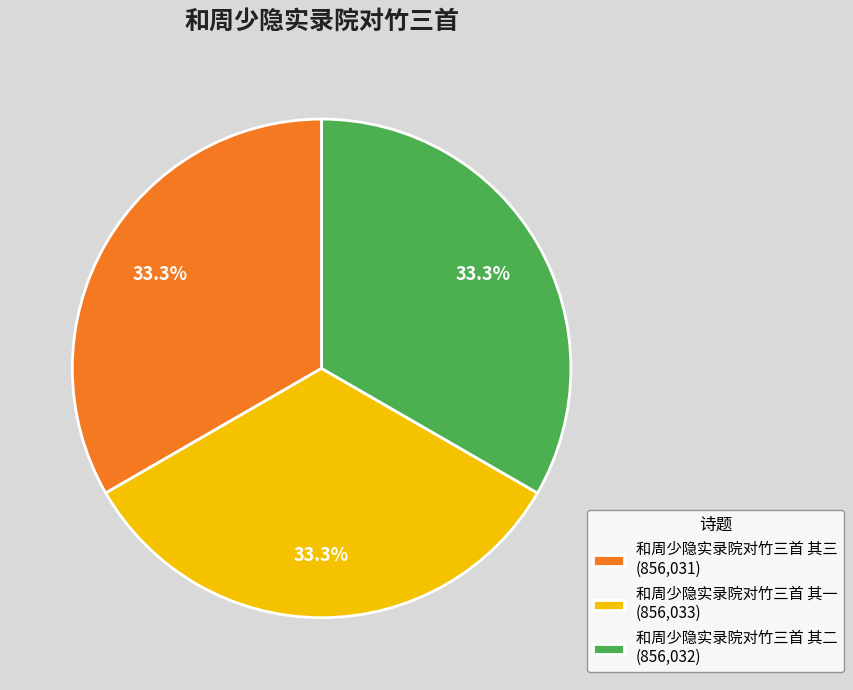

What percentage is NOT represented by 和周少隐实录院对竹三首 其三 (856,031)?

66.7%